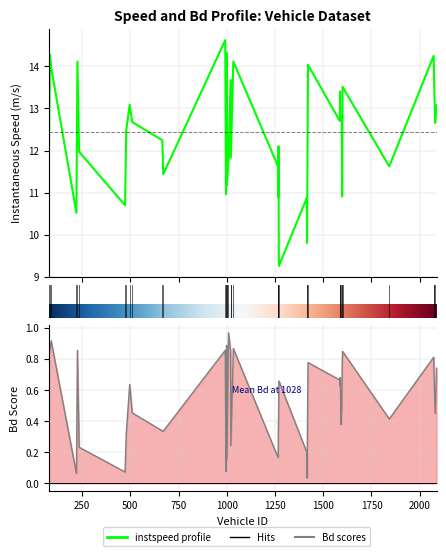

List the labels in order of instspeed value, smallest first.

1270.0, 1416.0, 221.0, 473.0, 1415.0, 1267.0, 1598.0, 996.0, 1001.0, 671.0, 1266.0, 1842.0, 1009.0, 1021.0, 235.0, 1268.0, 79.0, 666.0, 479.0, 2080.0, 510.0, 1596.0, 1586.0, 1592.0, 1588.0, 997.0, 2087.0, 497.0, 2076.0, 1587.0, 1600.0, 1020.0, 90.0, 1421.0, 226.0, 1034.0, 2072.0, 84.0, 999.0, 992.0